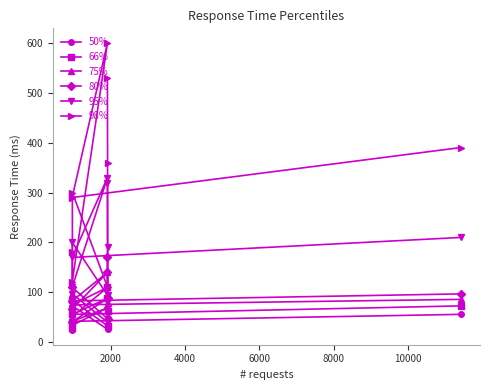

Which series has the largest range (max minus min)?

98%